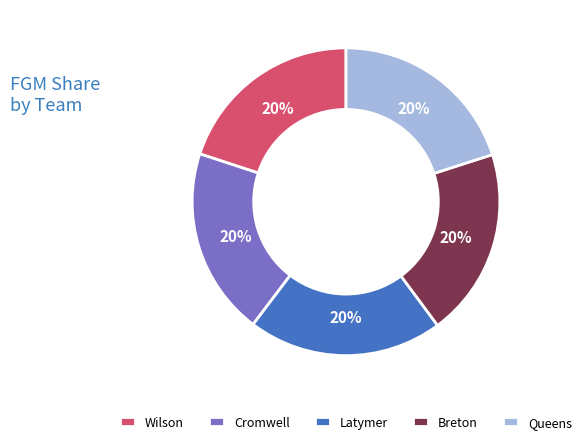

To the nearest percent, what is the average slice percentage?

20%